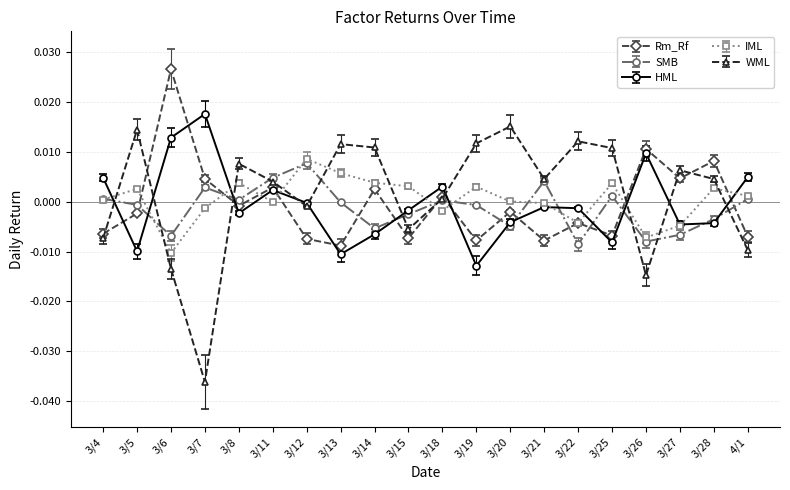

Which series has the largest range (max minus min)?

WML